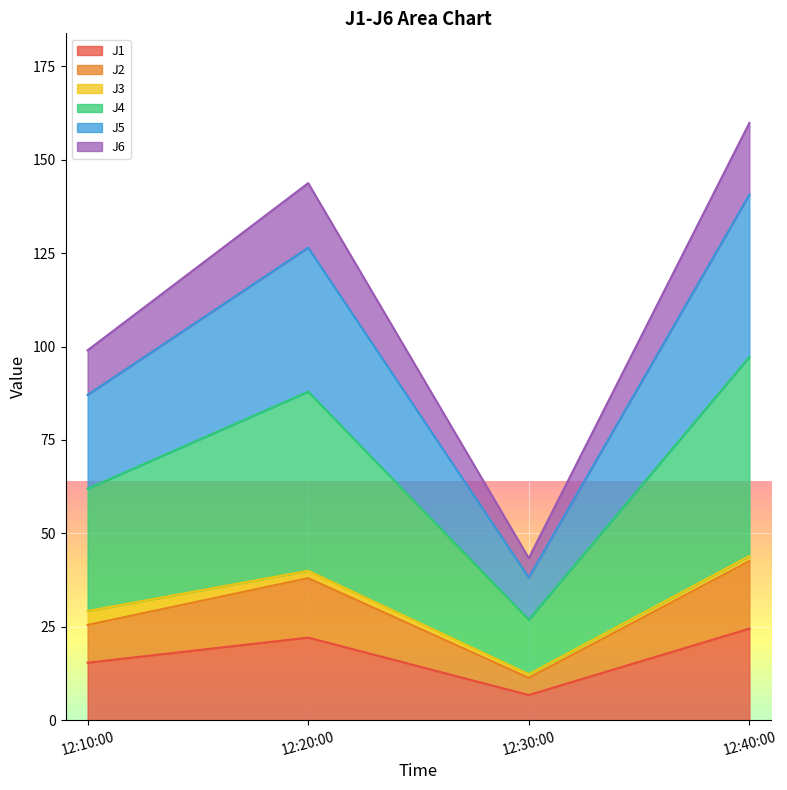

What is the maximum value for J1?

24.5